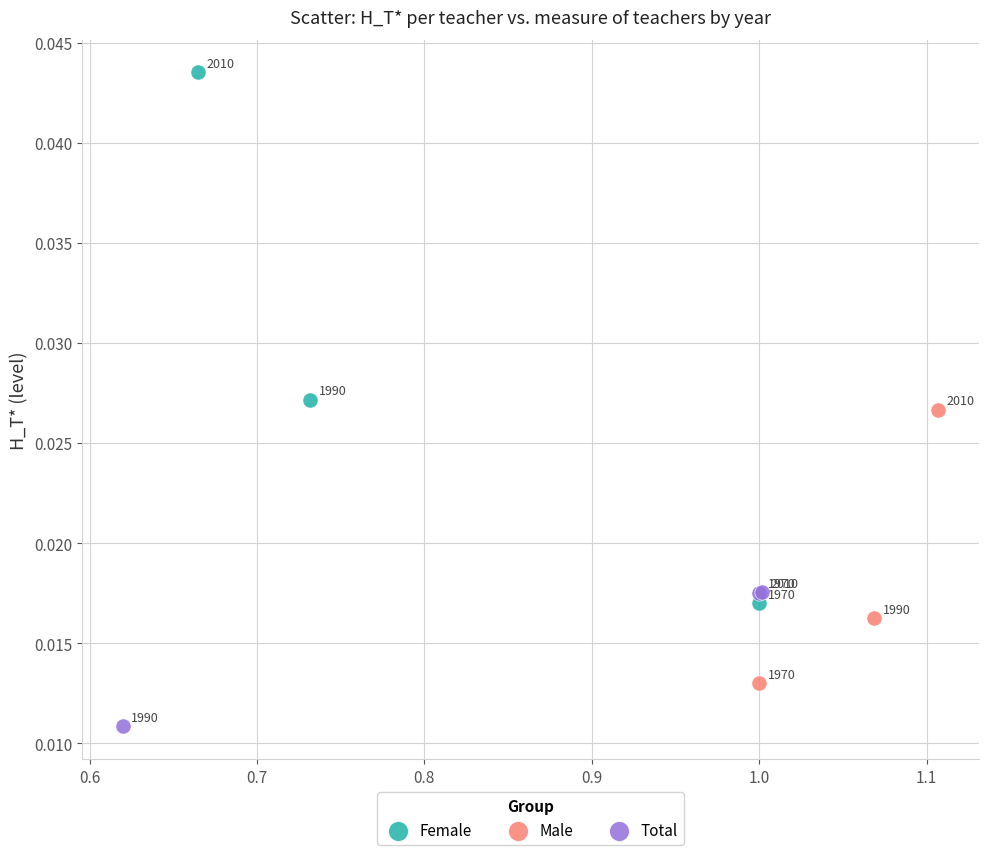

Which series has the widest spread of Y values?

Female